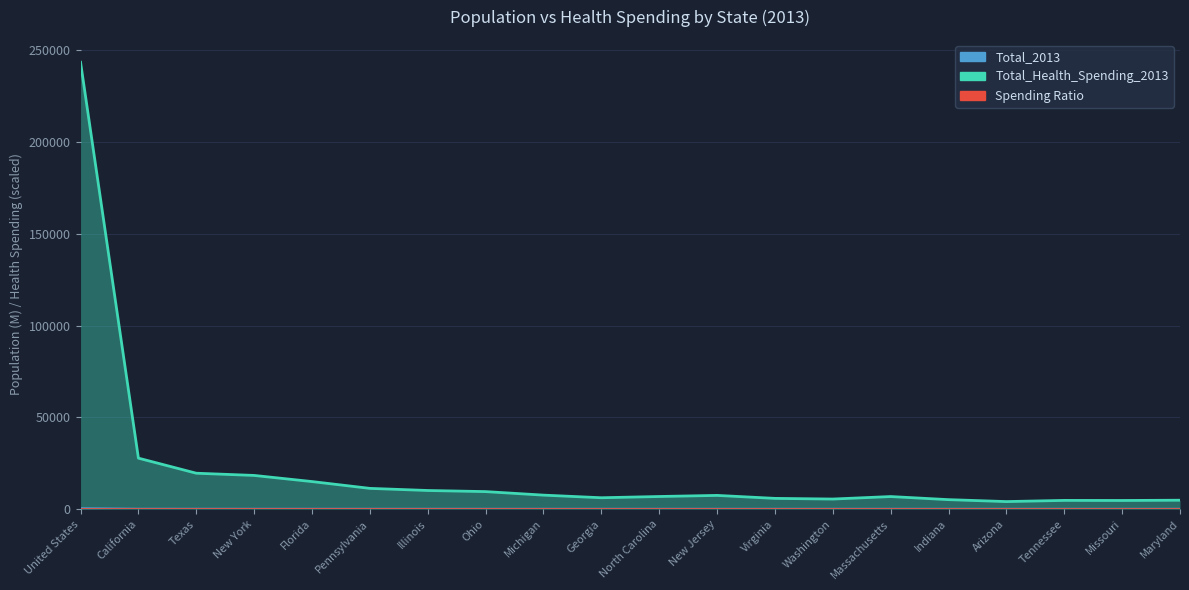

How many categories are shown in the chart?

20